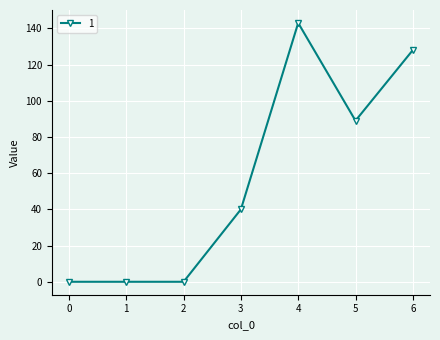

How many lines are shown in the chart?

1